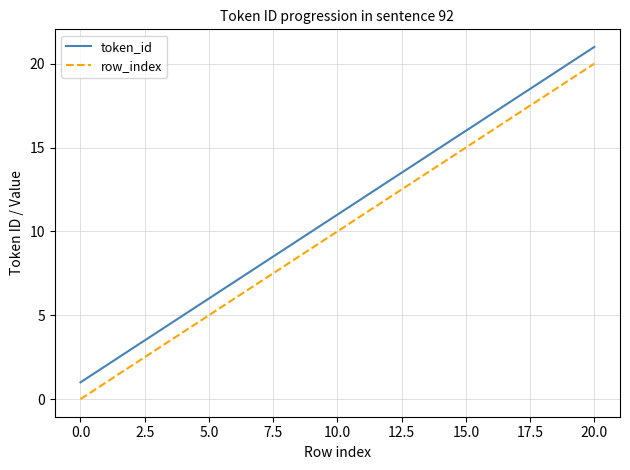

How many lines are shown in the chart?

2